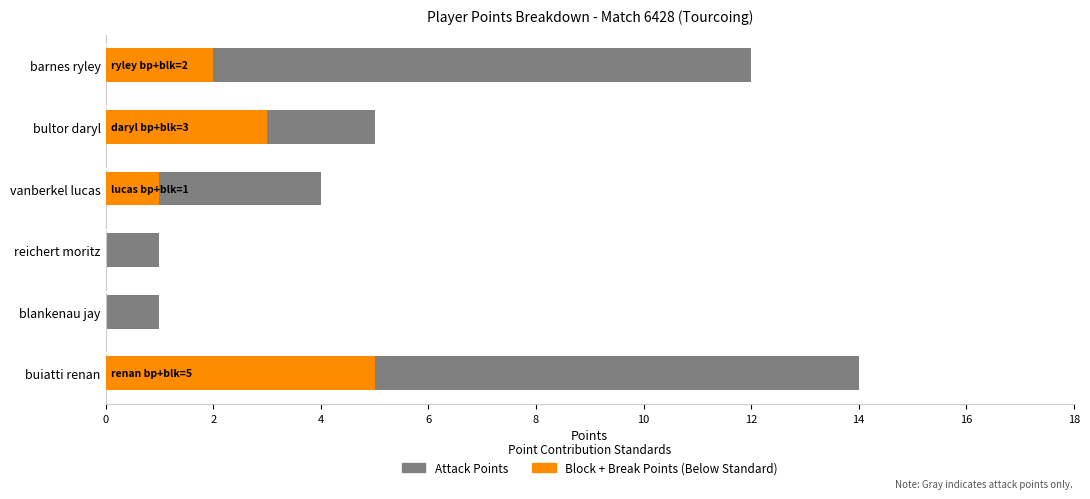

How many data points in Attack Points are above 5?

2